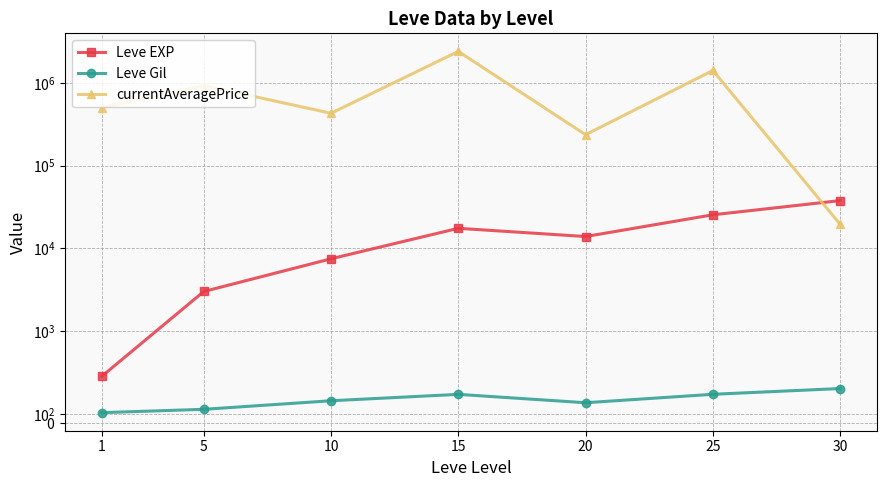

Where is the first local maximum for Leve EXP?

15